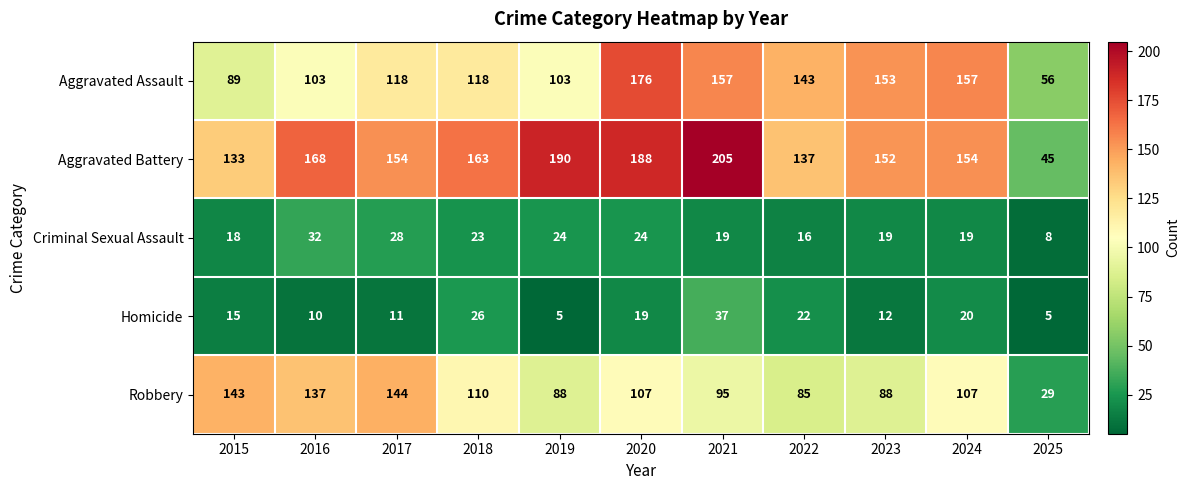

Which series changed the most between 2021 and 2023?

Aggravated Battery